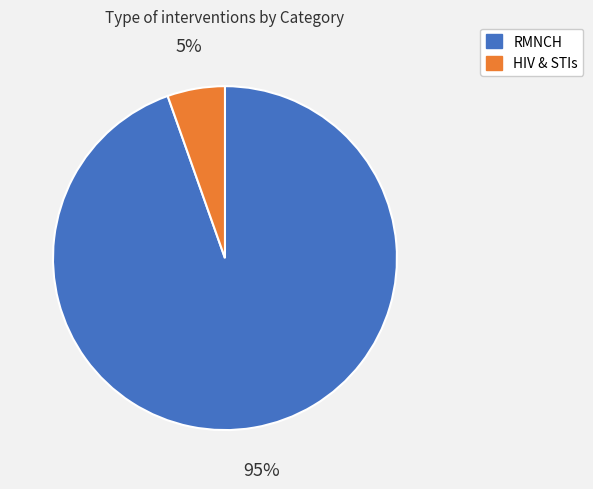

True or false: HIV & STIs accounts for 20% of the total.

False